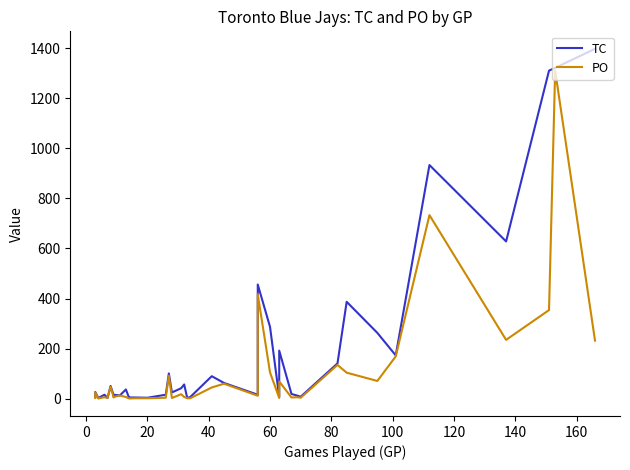

What is the difference between the maximum and minimum values in the TC series?

1394